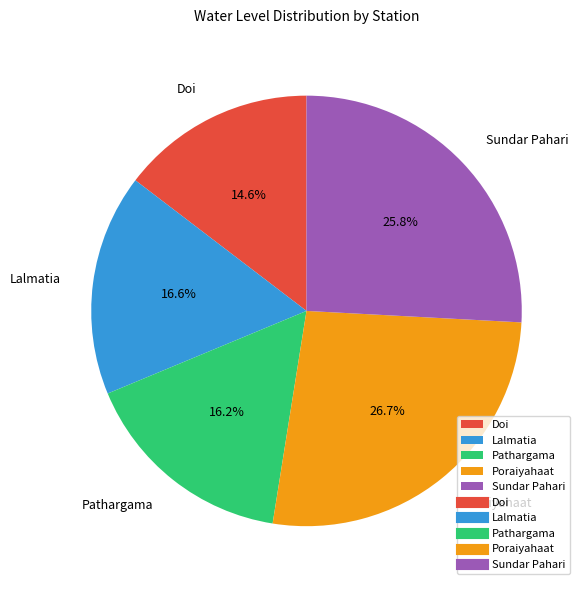

What is the total percentage of Pathargama and Poraiyahaat?

42.9%